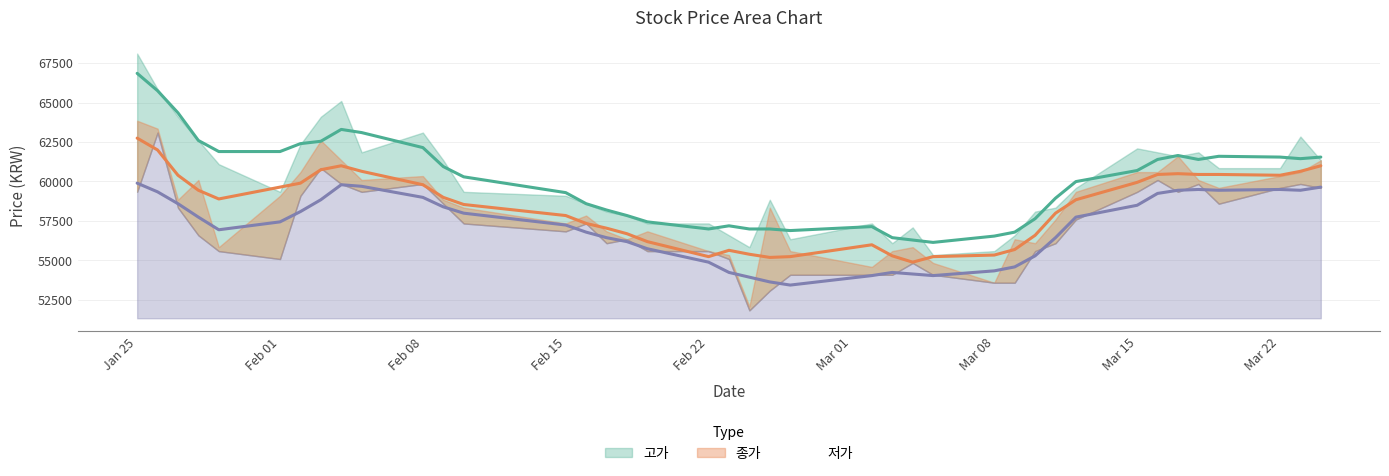

Where does the 저가 series first go above 57339?

2021/01/25